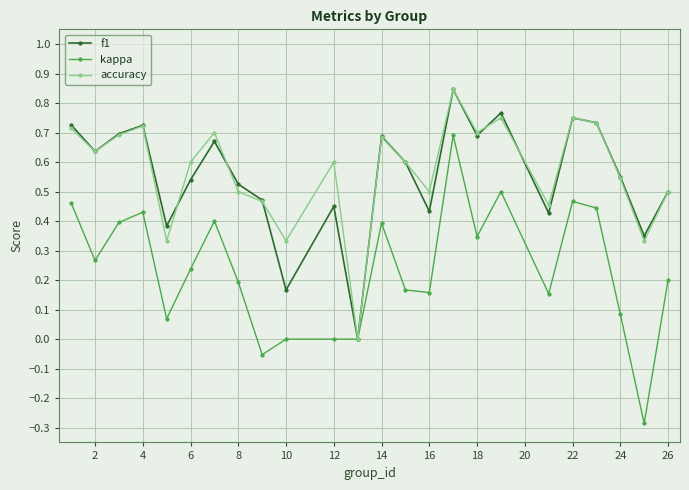

In f1, how many points are lower than both neighbors (excluding endpoints)?

8